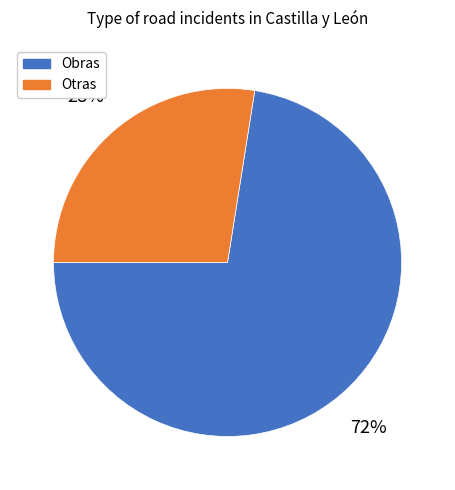

Is there a majority slice in this chart?

Yes